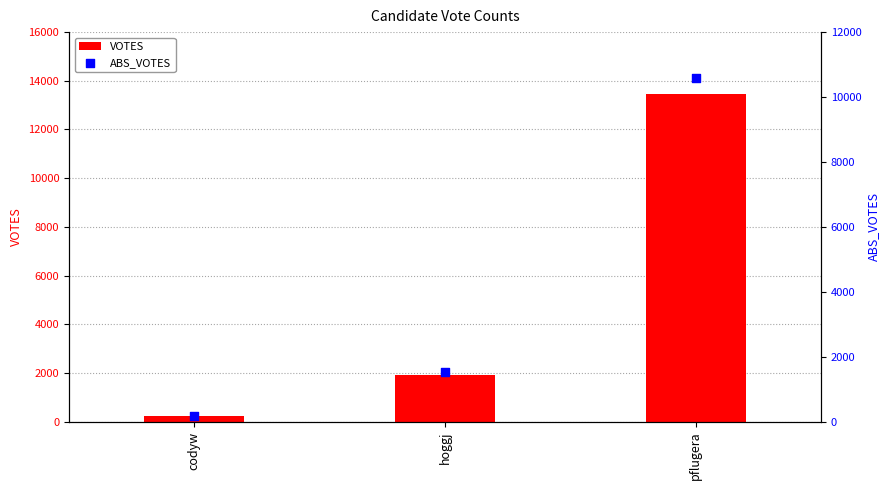

At which category is the sum across all series the highest?

pflugera